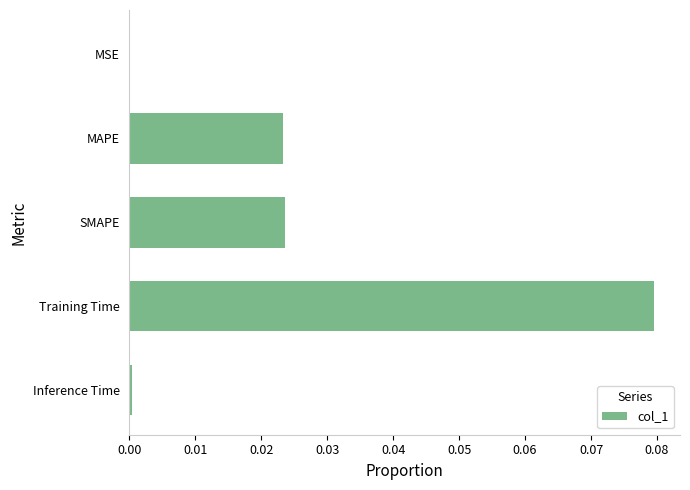

Which label corresponds to the largest value in the chart?

Training Time